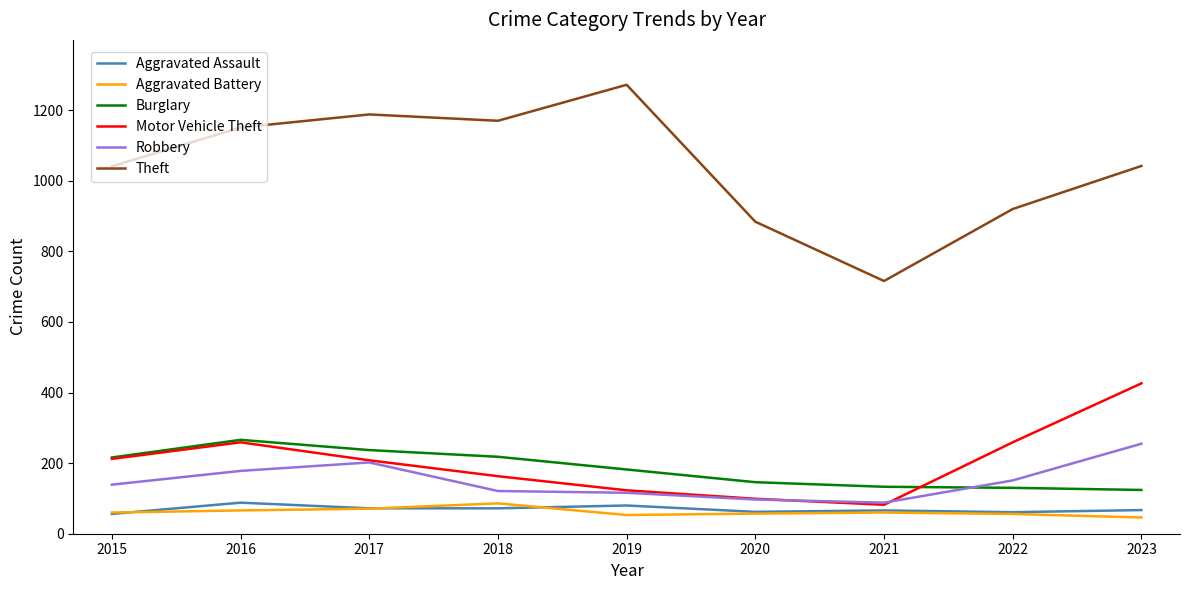

Is it true that Aggravated Assault equals 88 at 2016?

True